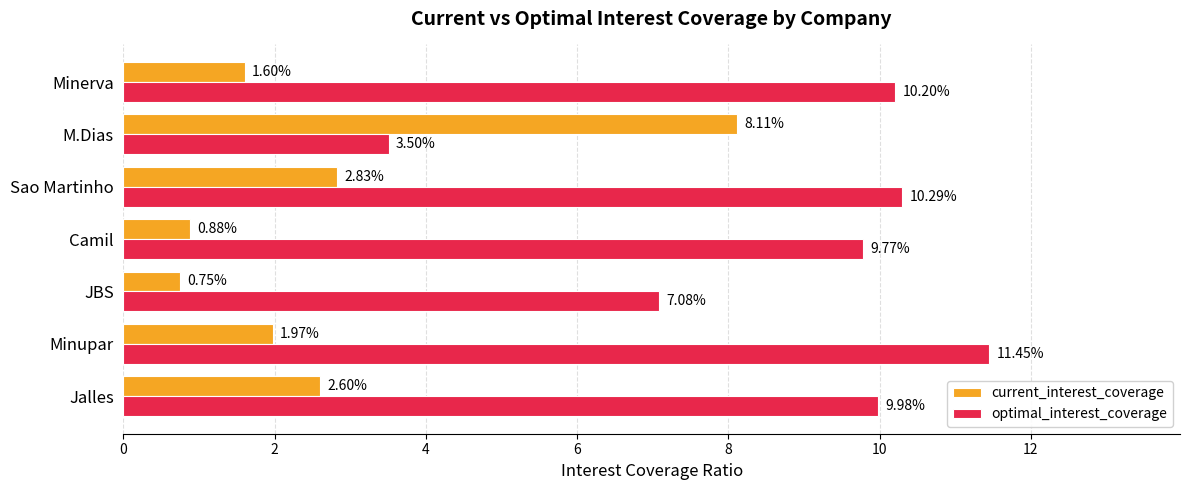

What is the difference between the second highest and minimum values in the optimal_interest_coverage series?

6.8